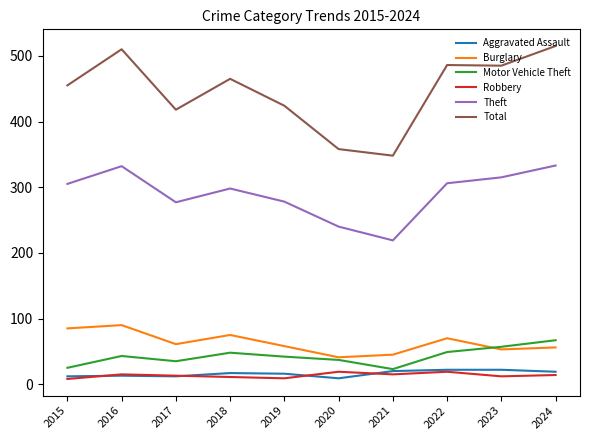

What is the difference between the Robbery values at 2017 and 2016?

2